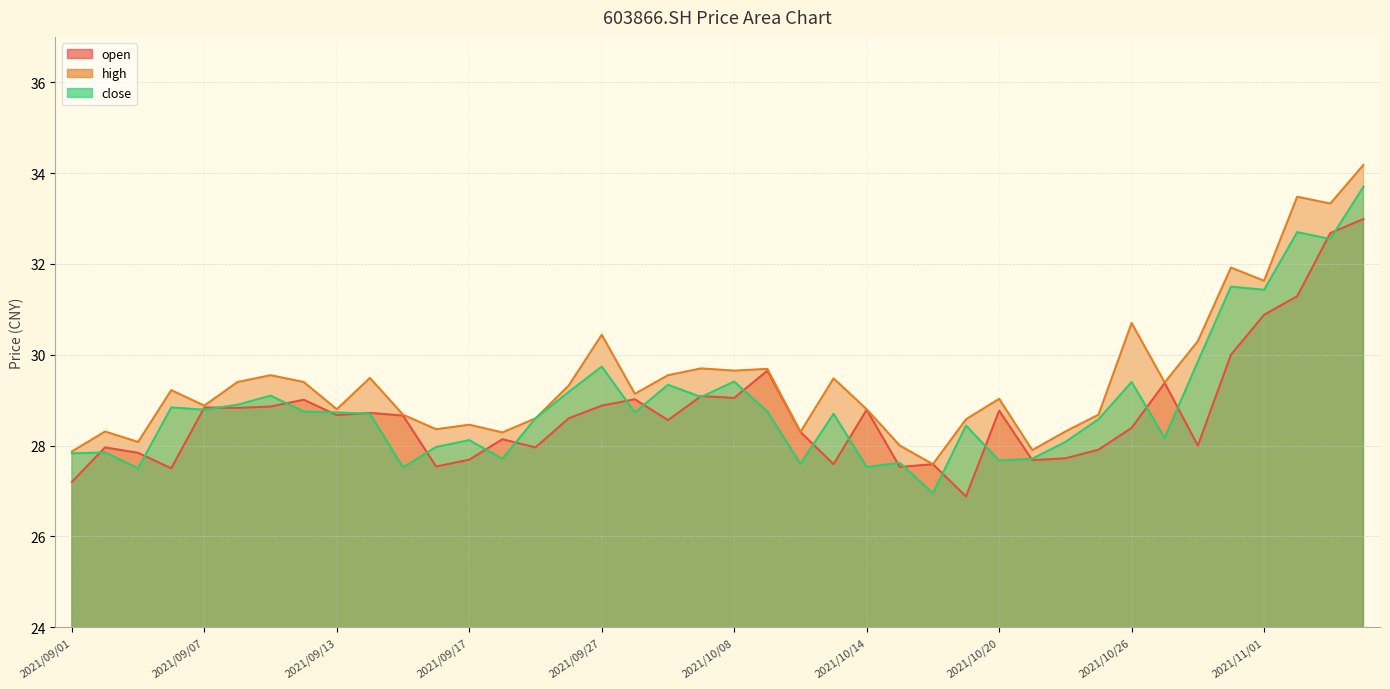

Reading right to left, list all the values displayed in this chart.

open: 33.0	32.7	31.3	30.9	30.0	28.0	29.4	28.4	27.9	27.7	27.7	28.8	26.9	27.6	27.5	28.8	27.6	28.3	29.6	29.1	29.1	28.6	29.0	28.9	28.6	28.0	28.1	27.7	27.5	28.7	28.7	28.7	29.0	28.9	28.8	28.8	27.5	27.8	28.0	27.2
high: 34.2	33.3	33.5	31.6	31.9	30.3	29.4	30.7	28.7	28.3	27.9	29.0	28.6	27.6	28.0	28.8	29.5	28.3	29.7	29.6	29.7	29.6	29.1	30.4	29.3	28.6	28.3	28.5	28.4	28.7	29.5	28.8	29.4	29.6	29.4	28.9	29.2	28.1	28.3	27.9
close: 33.7	32.5	32.7	31.4	31.5	29.9	28.2	29.4	28.6	28.1	27.7	27.7	28.4	26.9	27.6	27.5	28.7	27.6	28.8	29.4	29.1	29.3	28.7	29.7	29.2	28.6	27.7	28.1	28.0	27.5	28.7	28.7	28.8	29.1	28.9	28.8	28.8	27.5	27.9	27.8